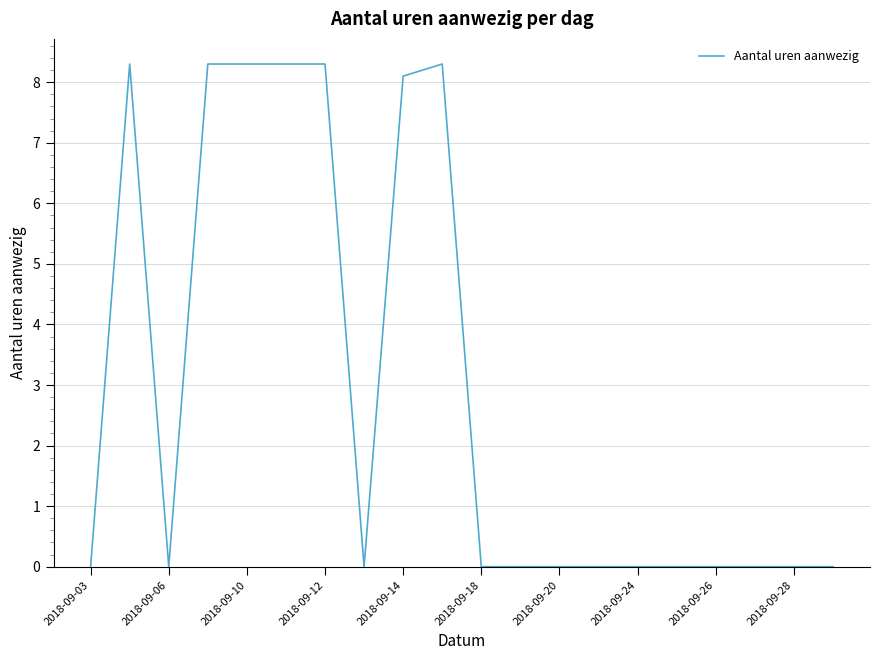

What is the difference between the maximum and minimum values?

8.3